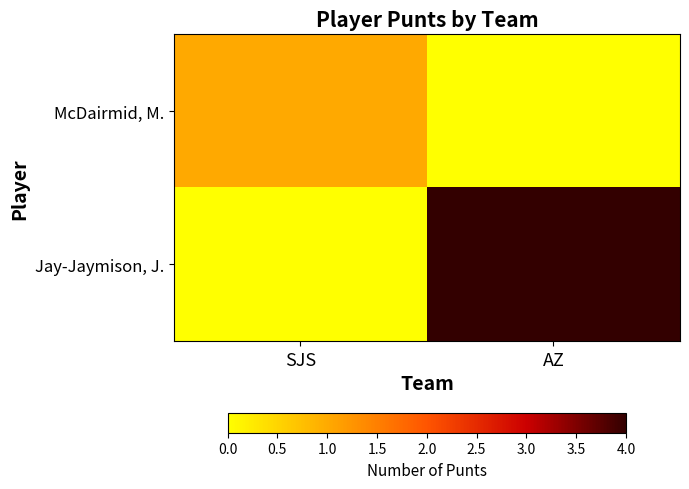

Which category has the lowest value across all series?

AZ